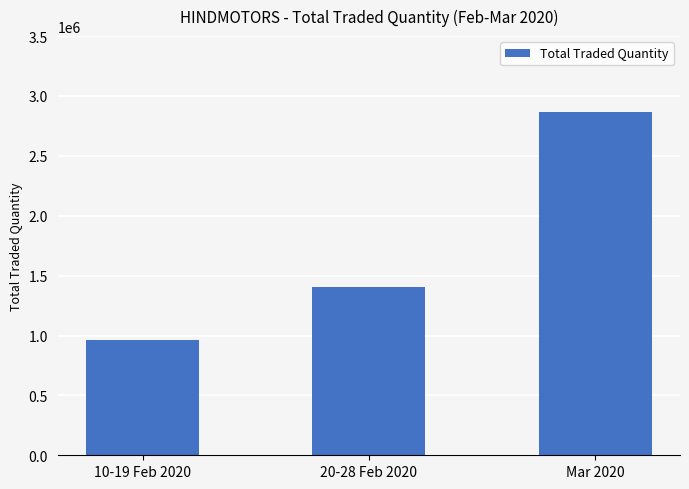

Which has a higher value, Mar 2020 or 10-19 Feb 2020?

Mar 2020